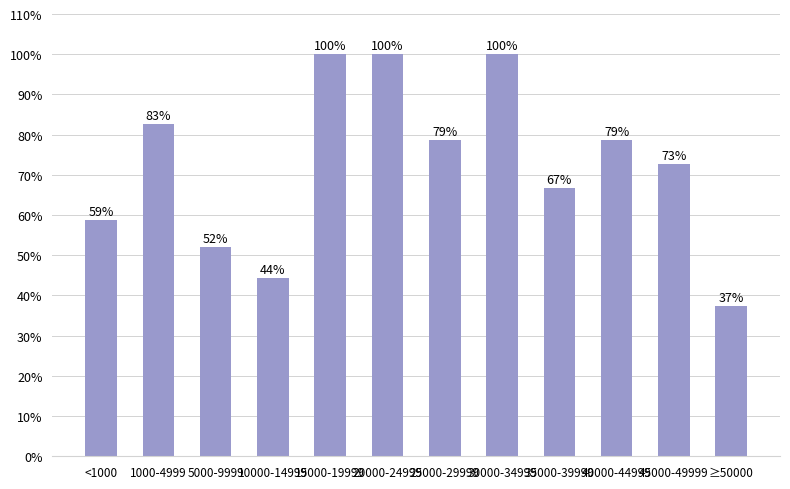

Count the values in the range 0 to 1.

12